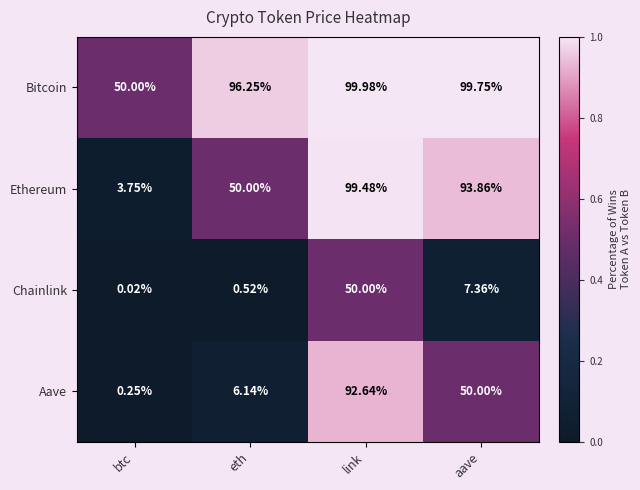

Between btc and link, which series saw the biggest shift?

Ethereum